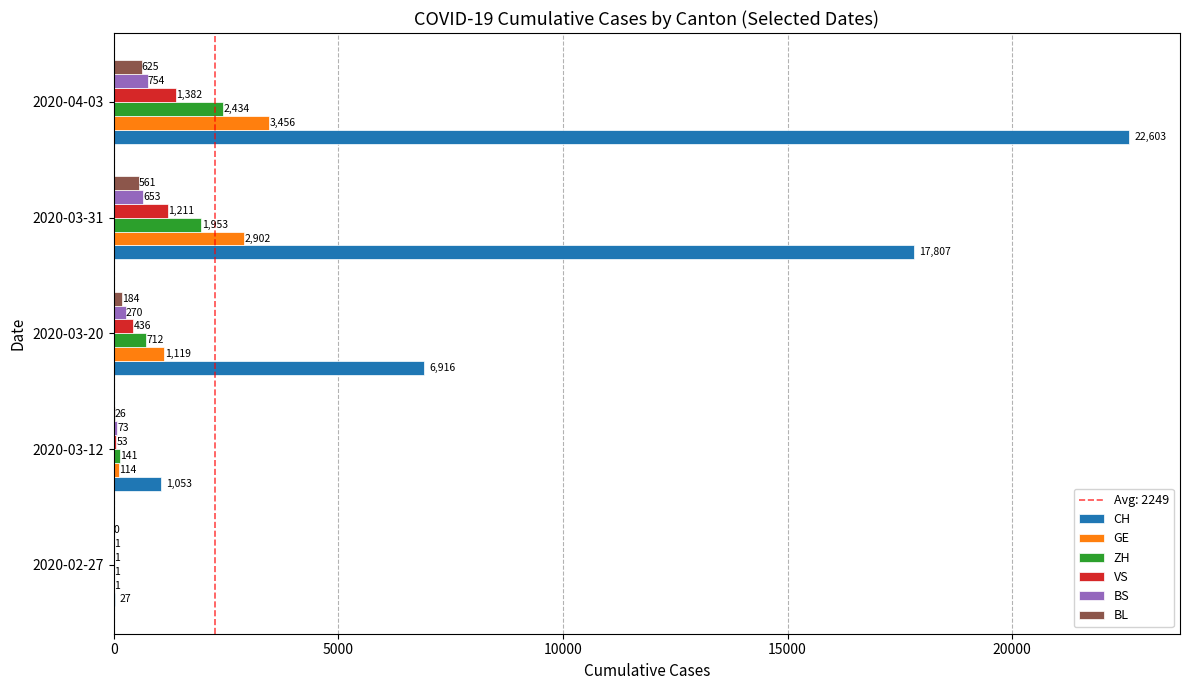

What is the sum of all VS values?

3083